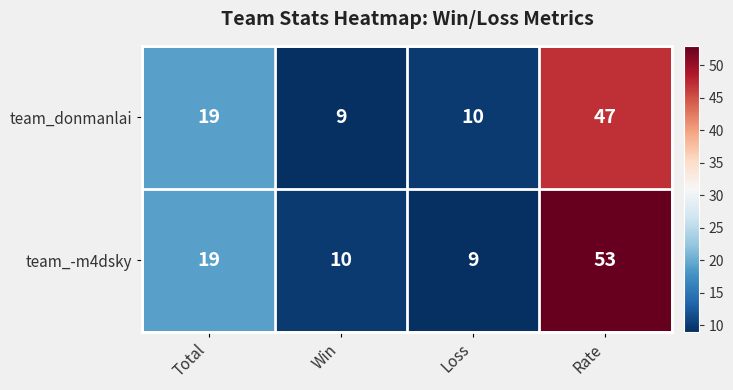

Is it true that team_donmanlai equals 73 at Rate?

False